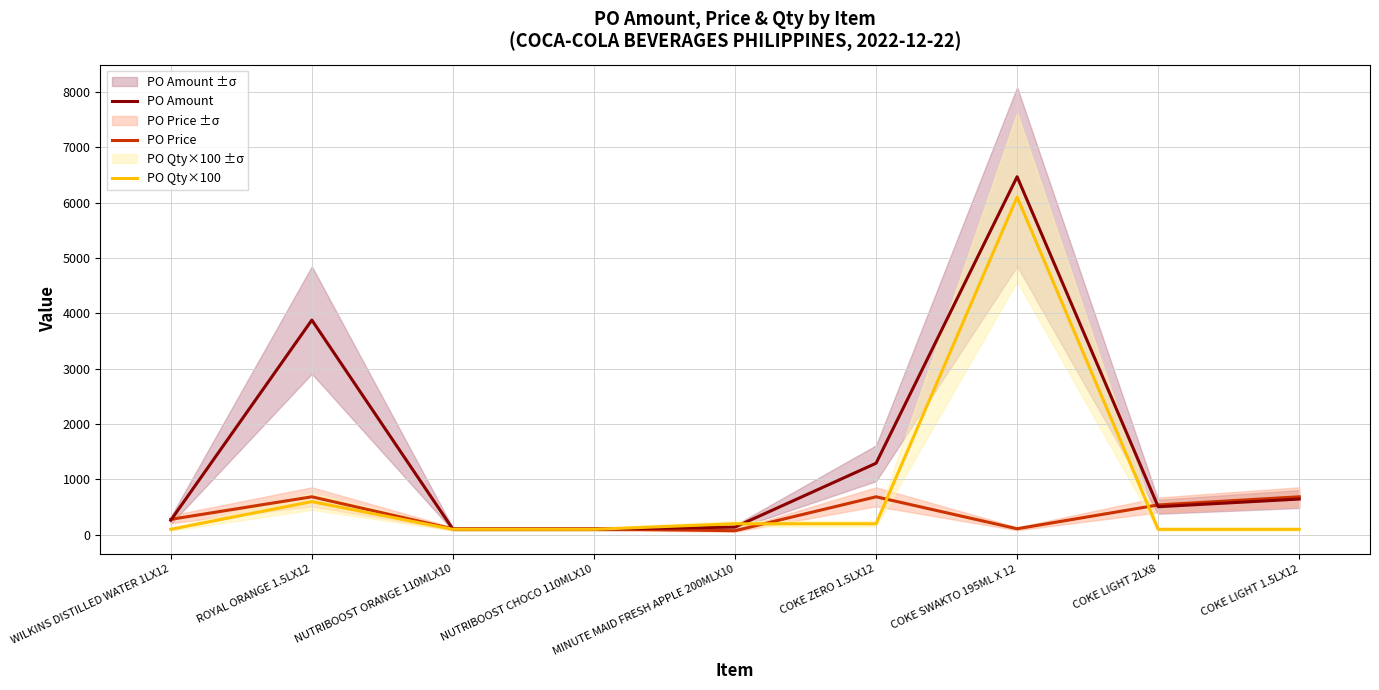

Reading left to right, list all the values displayed in this chart.

PO Amount: 263.4	3878.2	101.9	101.6	140.3	1292.7	6466.0	507.7	646.4
PO Price: 280.0	687.0	108.3	108.0	74.6	687.0	110.0	539.6	687.0
PO Qty×100: 100.0	600.0	100.0	100.0	200.0	200.0	6100.0	100.0	100.0